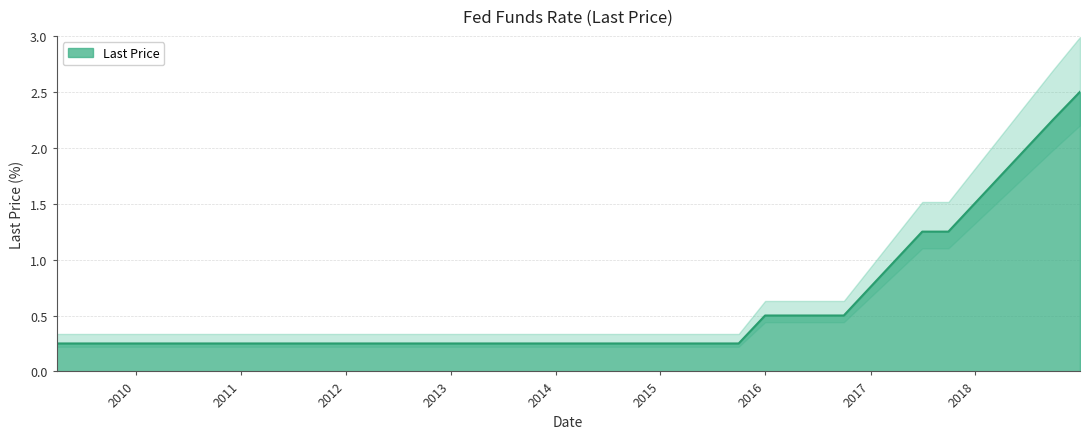

At which category does the chart reach its minimum across all series?

2009-03-31